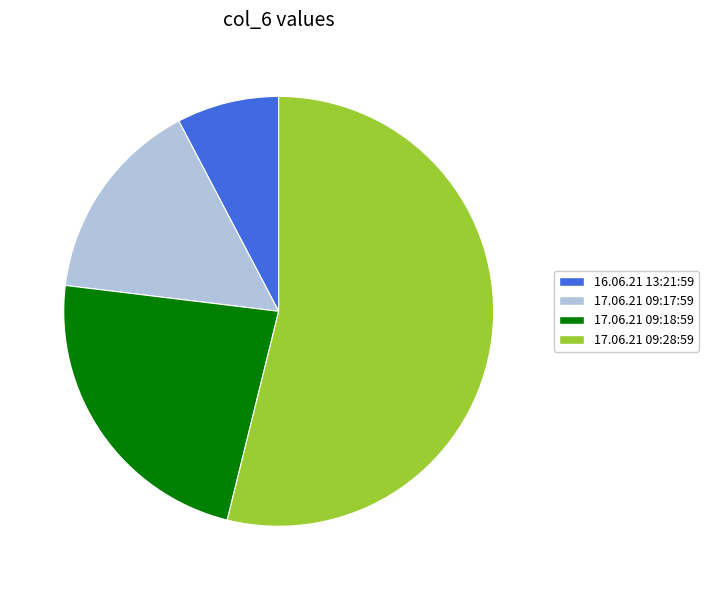

Which has a higher value, 17.06.21 09:17:59 or 17.06.21 09:18:59?

17.06.21 09:18:59